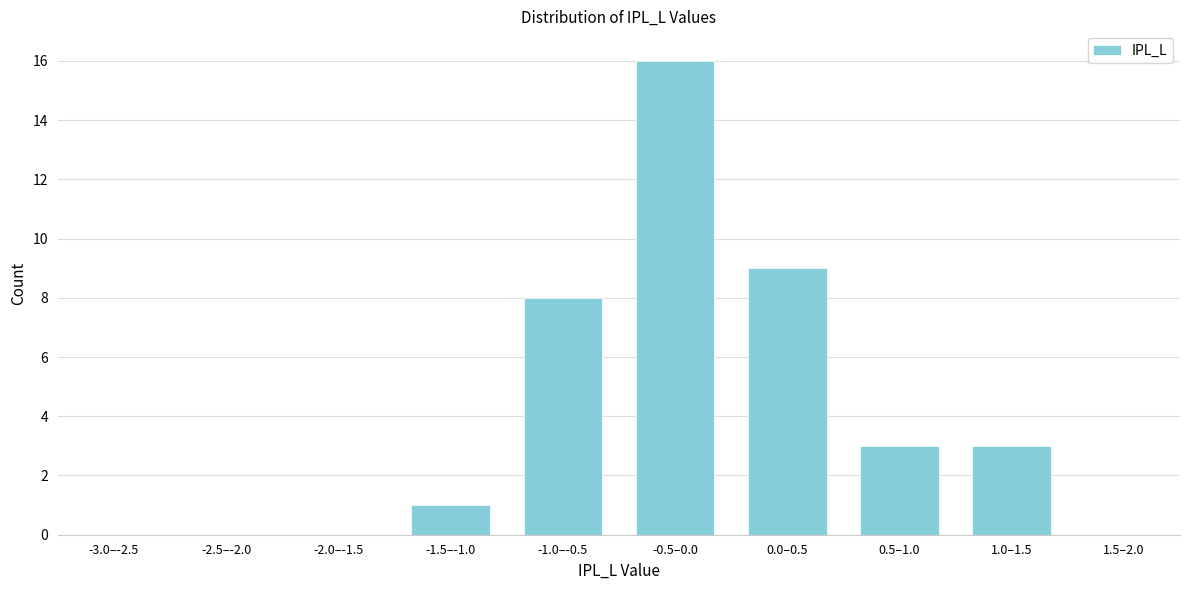

Reading right to left, transcribe all the data shown in this chart.

1.5–2.0=0	1.0–1.5=3	0.5–1.0=3	0.0–0.5=9	-0.5–0.0=16	-1.0–-0.5=8	-1.5–-1.0=1	-2.0–-1.5=0	-2.5–-2.0=0	-3.0–-2.5=0